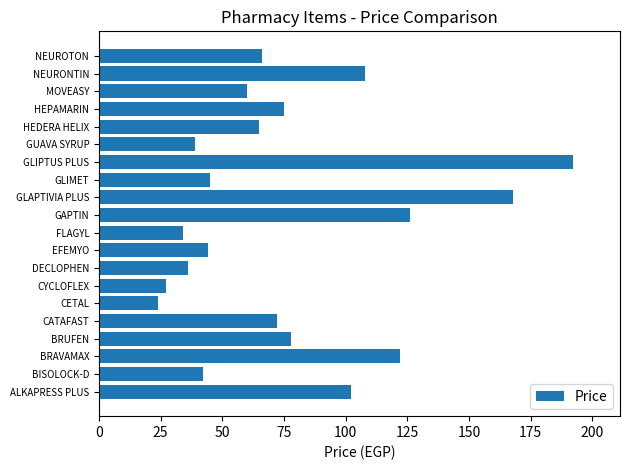

The chart shows a value of 39 at CETAL. True or false?

False